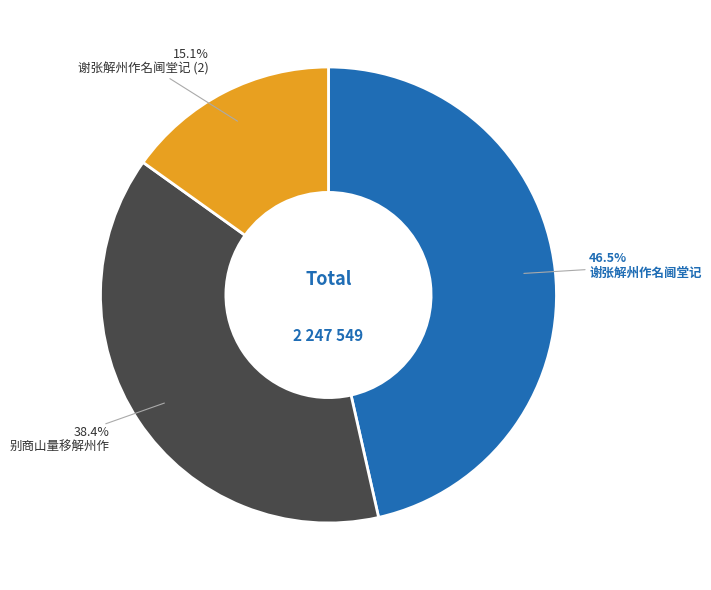

Is 谢张解州作名阃堂记 (2) the majority of the pie?

No